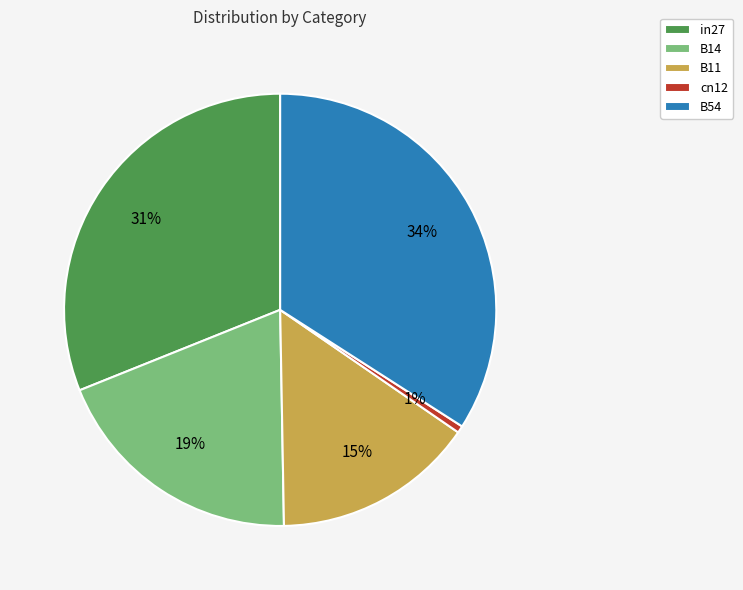

To the nearest percent, what percentage of the pie is in27?

31%